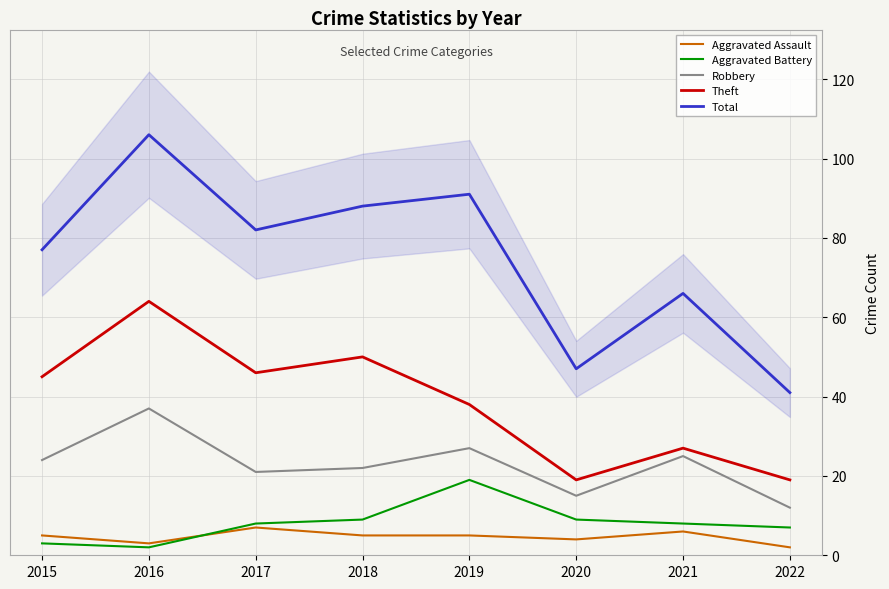

The value of Theft at 2021 is 27. True or false?

True